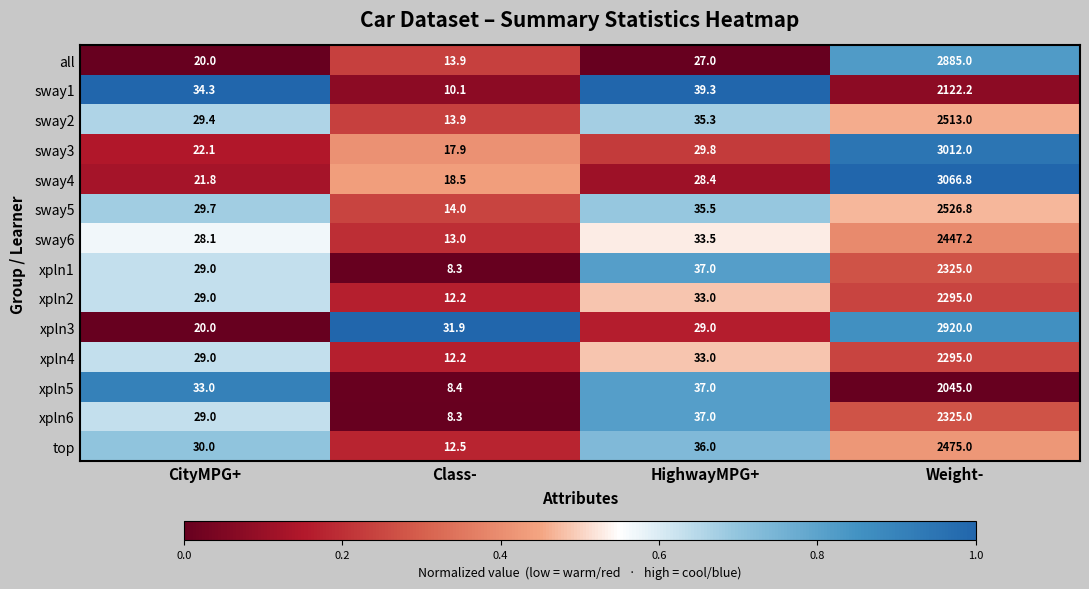

How many categories are shown in the chart?

4